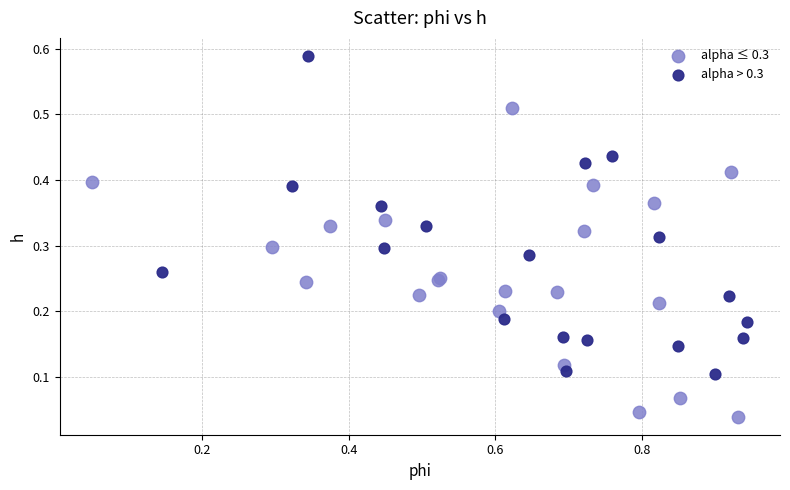

Which series contains the highest Y value?

alpha > 0.3